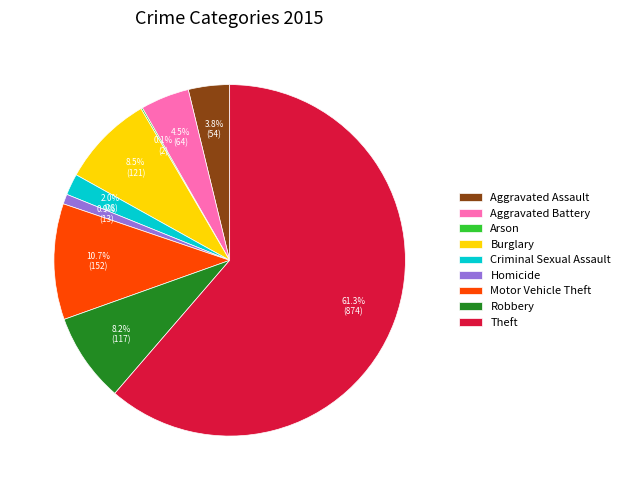

Does any single category account for the majority?

Yes